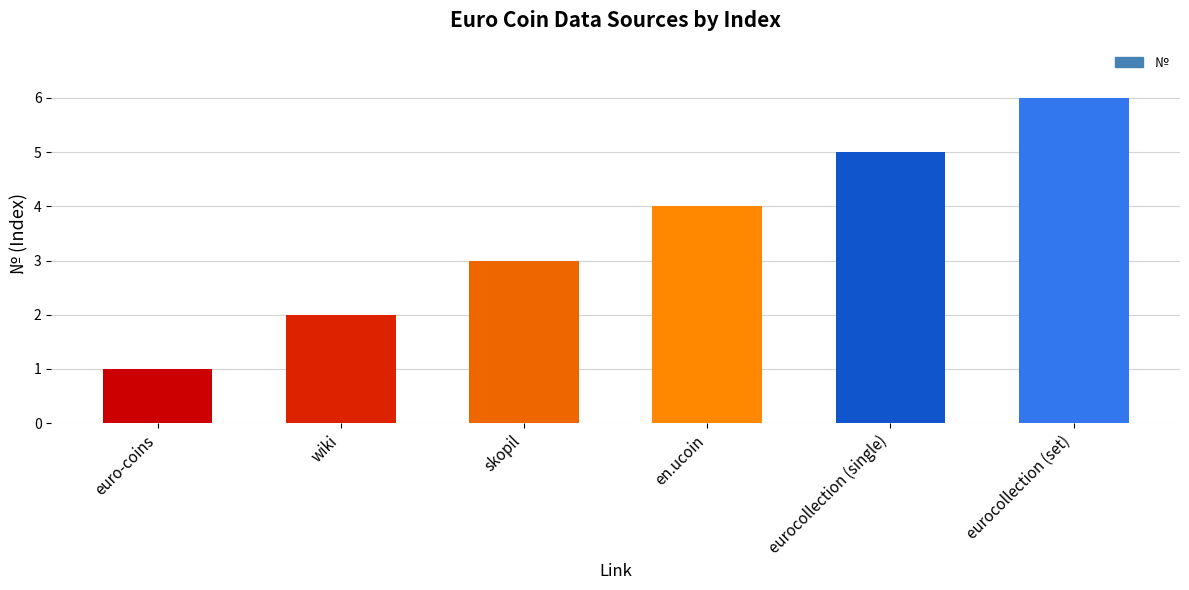

The chart shows a value of 8 at eurocollection (single). True or false?

False